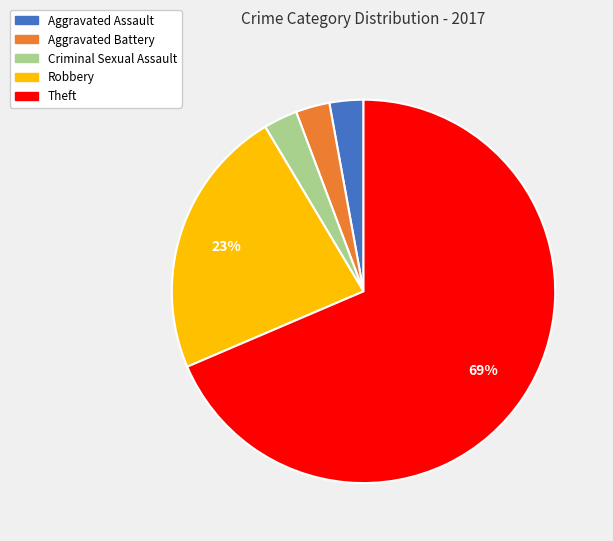

Does any single category account for the majority?

Yes